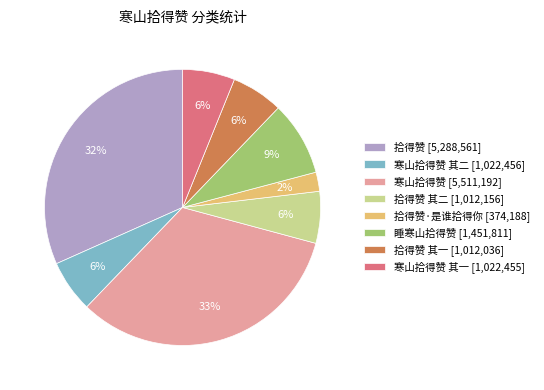

How many segments does this pie chart have?

8